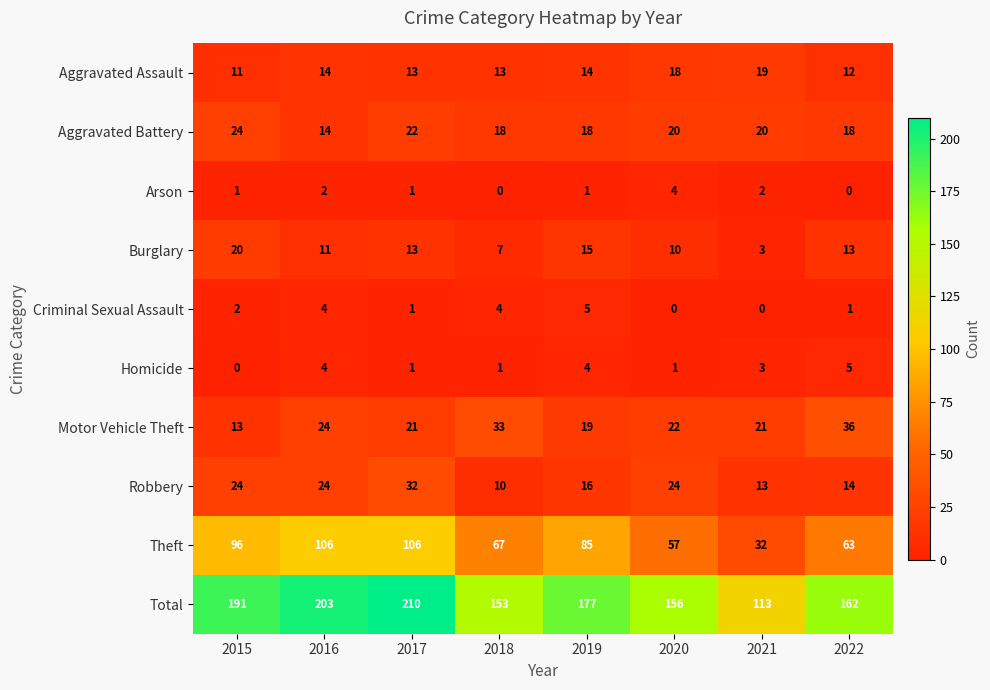

What is the total value across all series at 2022?

324